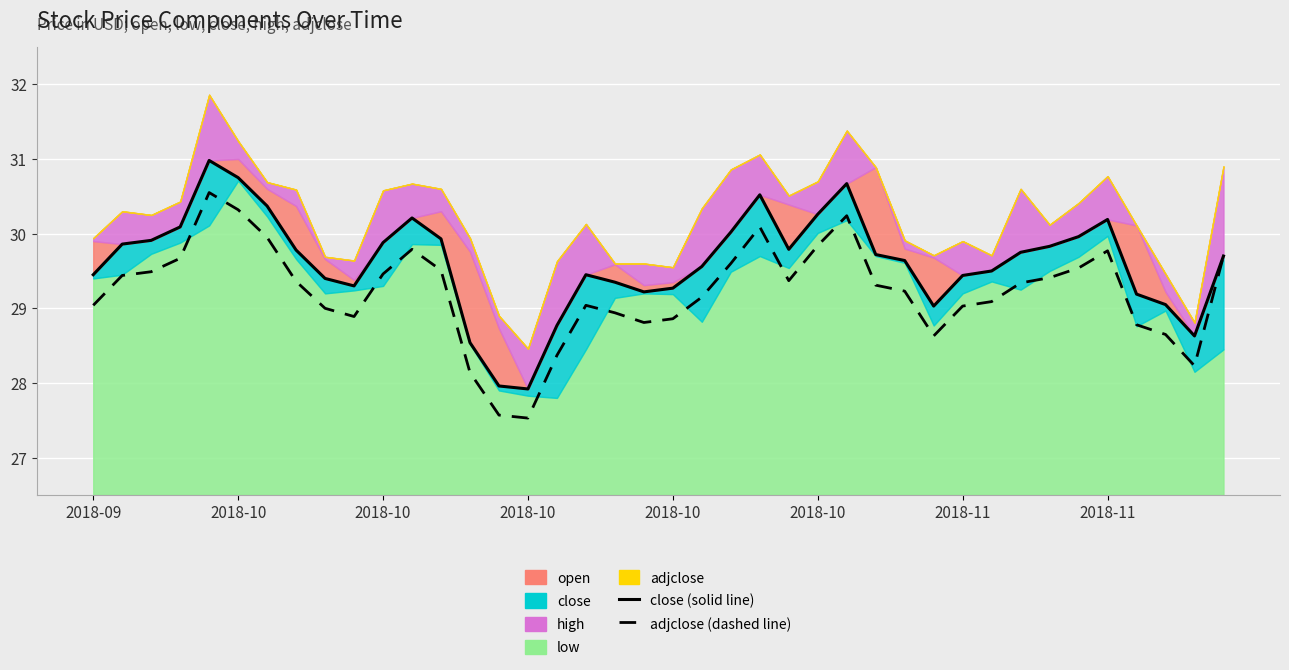

Reading left to right, transcribe all the data shown in this chart.

close (line): 29.4	29.9	29.9	30.1	31.0	30.8	30.4	29.8	29.4	29.3	29.9	30.2	29.9	28.5	28.0	27.9	28.8	29.4	29.4	29.2	29.3	29.6	30.0	30.5	29.8	30.3	30.7	29.7	29.6	29.0	29.4	29.5	29.8	29.8	30.0	30.2	29.2	29.1	28.6	29.7
adjclose (line): 29.0	29.4	29.5	29.7	30.6	30.3	29.9	29.4	29.0	28.9	29.5	29.8	29.5	28.1	27.6	27.5	28.4	29.0	28.9	28.8	28.9	29.1	29.6	30.1	29.4	29.8	30.2	29.3	29.2	28.6	29.0	29.1	29.3	29.4	29.5	29.8	28.8	28.6	28.2	29.7